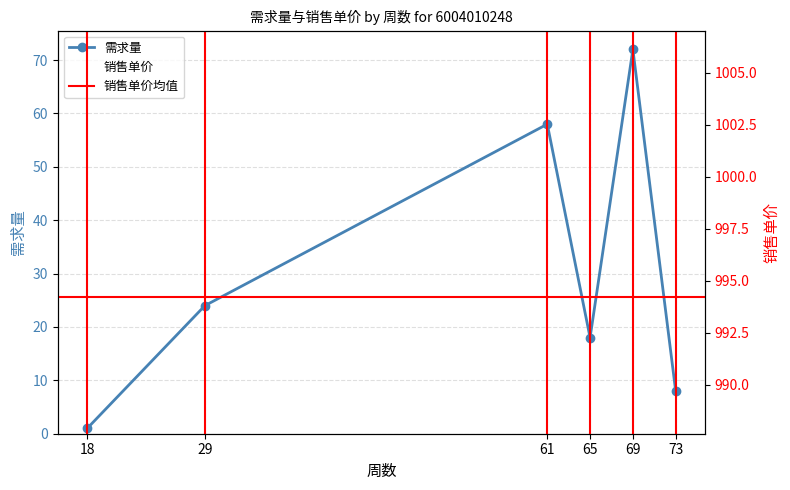

At which category is the sum across all series the highest?

69